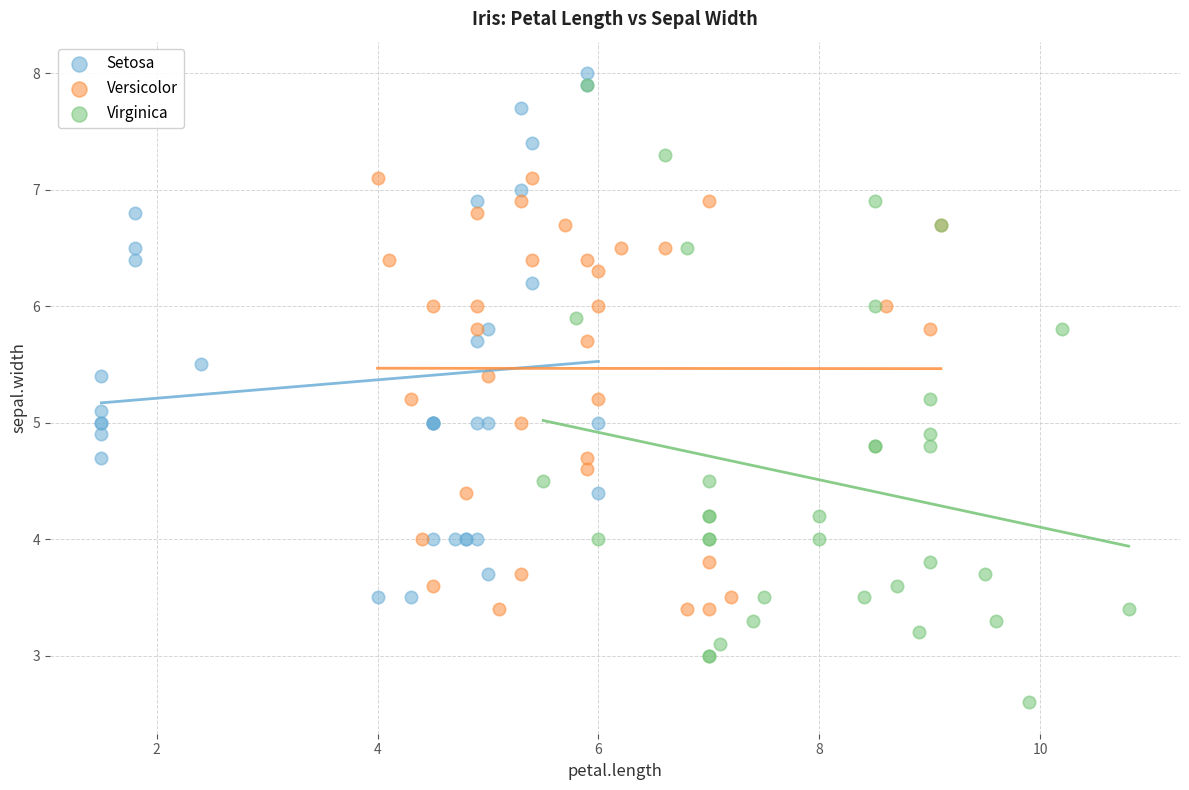

Which series contains the lowest Y value?

Virginica